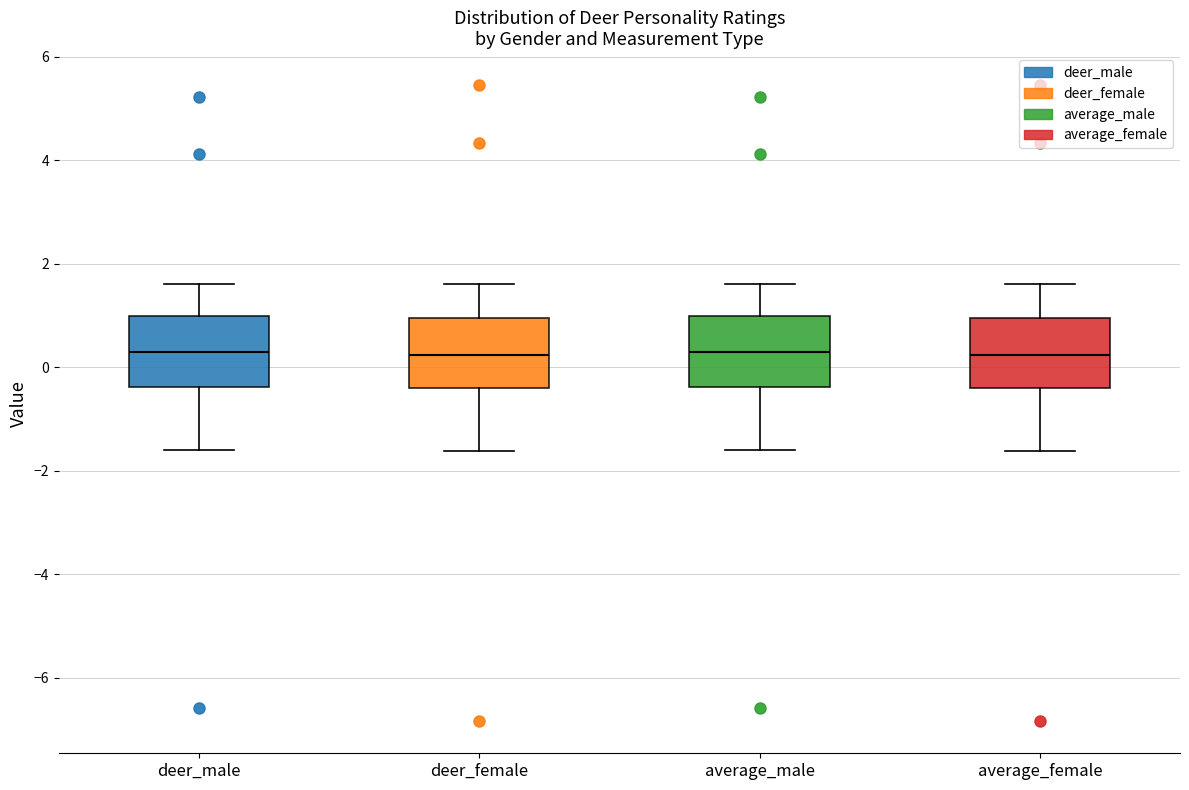

Reading left to right, transcribe this box plot: for each box, give where its median line is, the range the box spans, and where its two whiskers end, as read against the y-axis. The values are not printed on the chart, so give them approximately, as read against the axis.

deer_male: median 0.2, box -0.4 to 1.0, whiskers -1.6 to 1.6
deer_female: median 0.2, box -0.4 to 1.0, whiskers -1.6 to 1.6
average_male: median 0.2, box -0.4 to 1.0, whiskers -1.6 to 1.6
average_female: median 0.2, box -0.4 to 1.0, whiskers -1.6 to 1.6